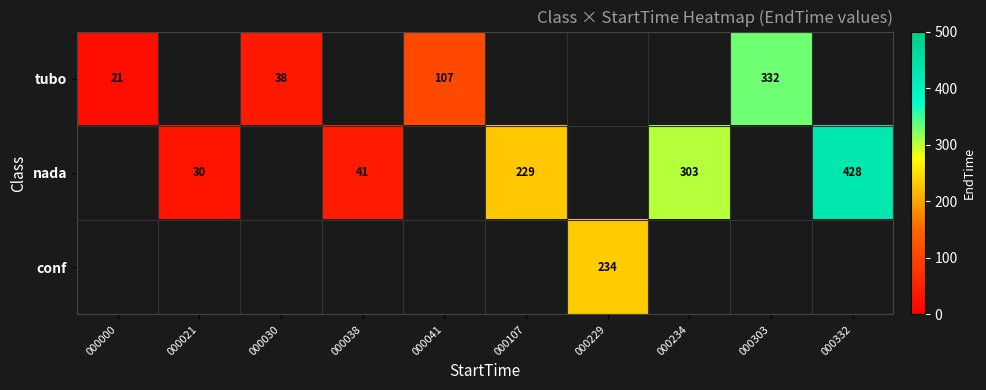

Is it true that tubo equals 38 at 000030?

True